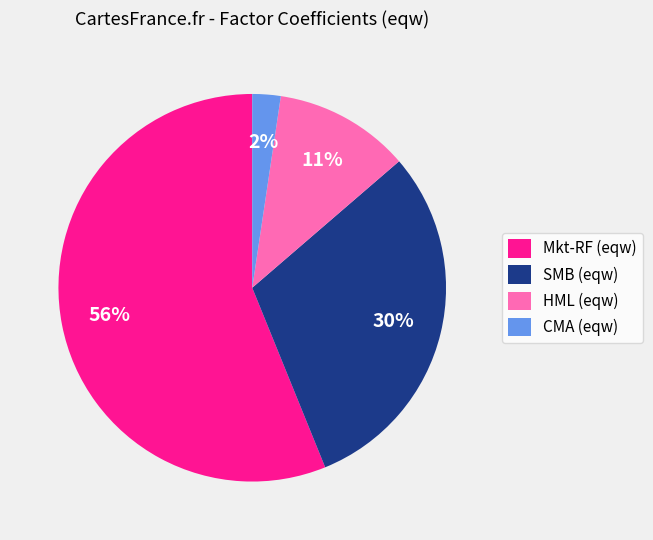

True or false: Mkt-RF (eqw) accounts for 56% of the total.

True